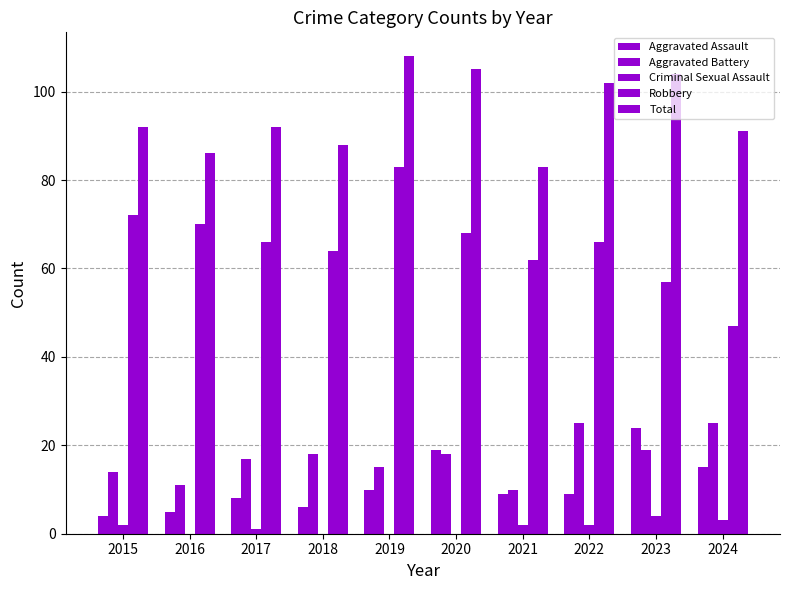

Count the number of categories in the chart.

10